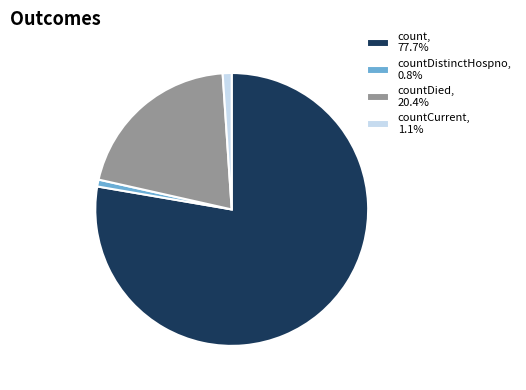

Is the sum of countDistinctHospno, 0.8% and countCurrent, 1.1% greater than half?

No